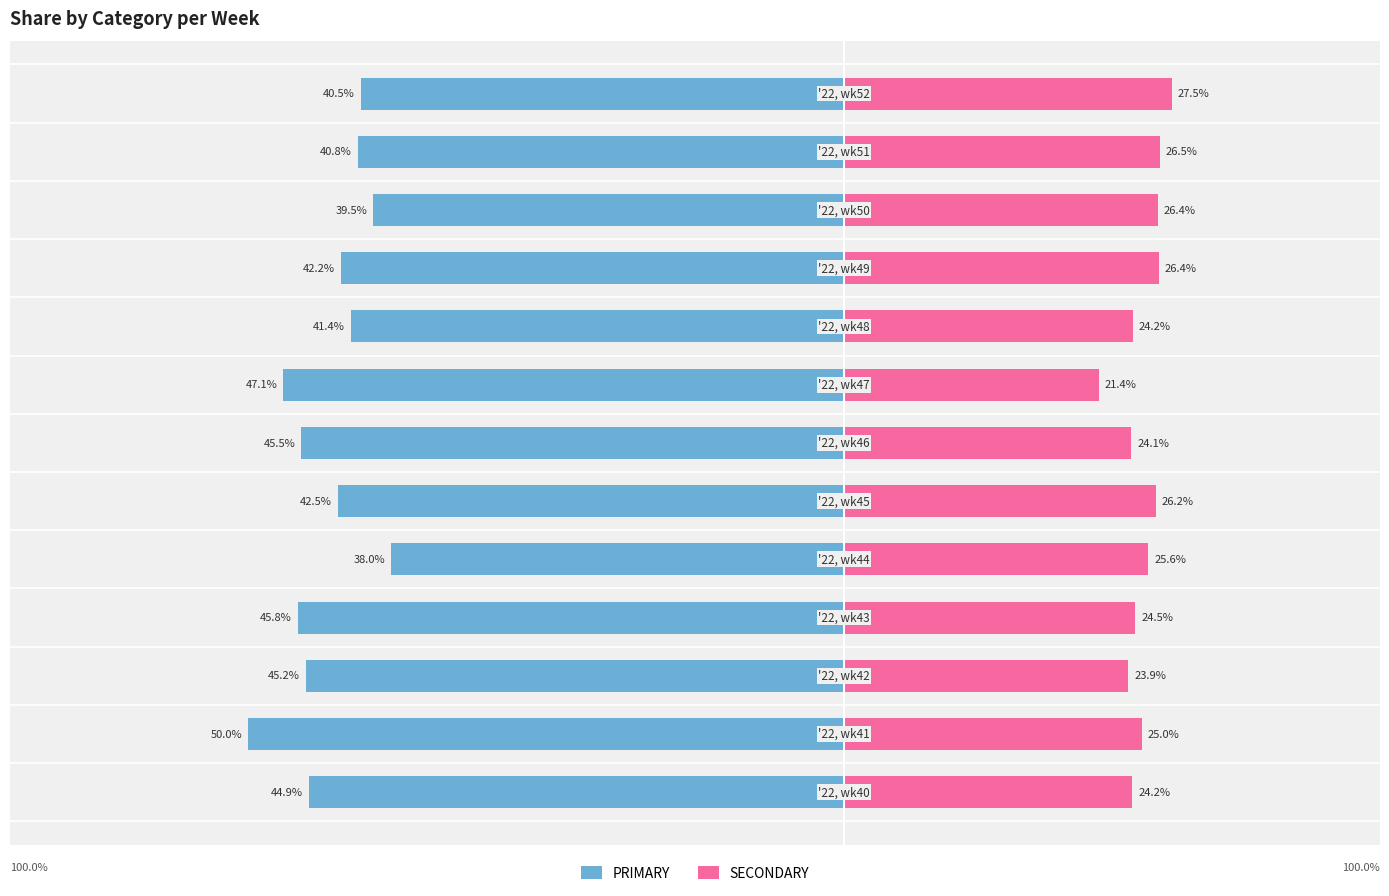

Reading left to right, list all the values displayed in this chart.

PRIMARY: -44.9	-50.0	-45.2	-45.8	-38.0	-42.5	-45.5	-47.1	-41.4	-42.2	-39.5	-40.8	-40.5
SECONDARY: 24.2	25.0	23.9	24.5	25.6	26.2	24.1	21.4	24.2	26.4	26.4	26.5	27.5